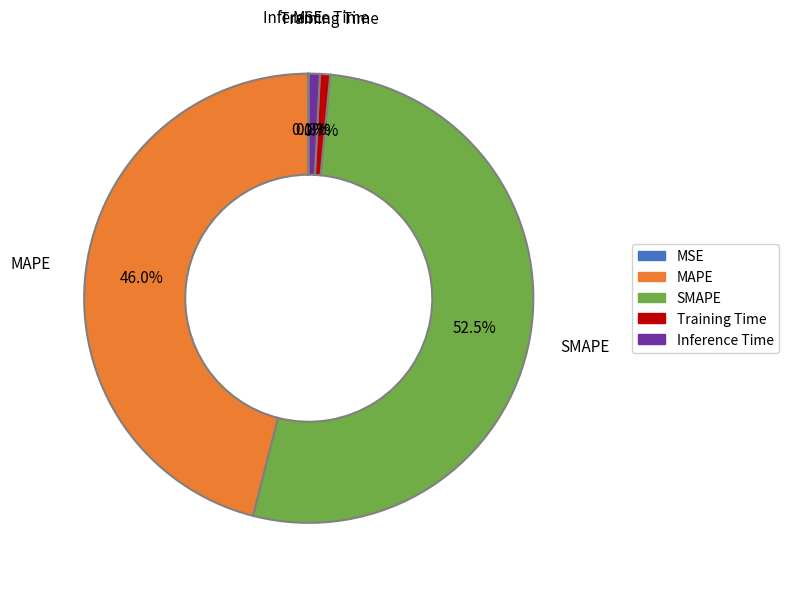

What is the ratio of the value at SMAPE to the value at MAPE?

1.1